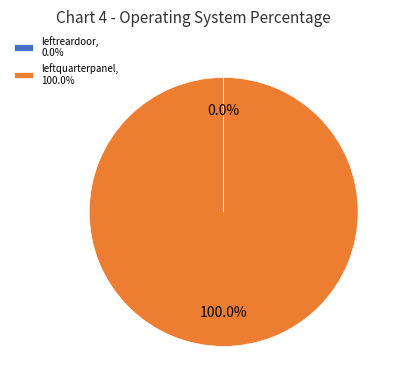

To the nearest percent, what is the average slice percentage?

50%